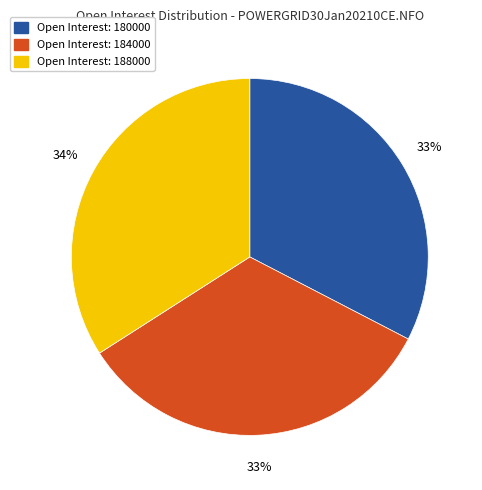

To the nearest percent, what is the difference between the largest and smallest slice percentages?

1%